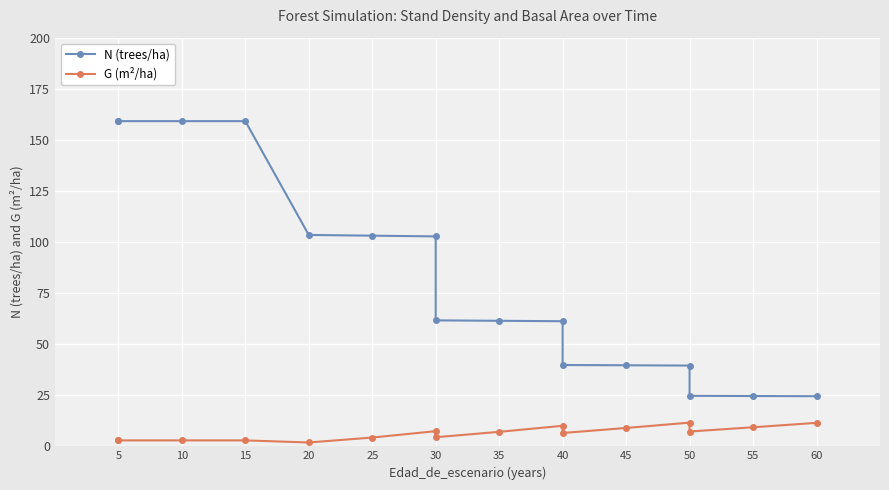

What is the difference between the second highest and second lowest values in the G (m²/ha) series?

8.6